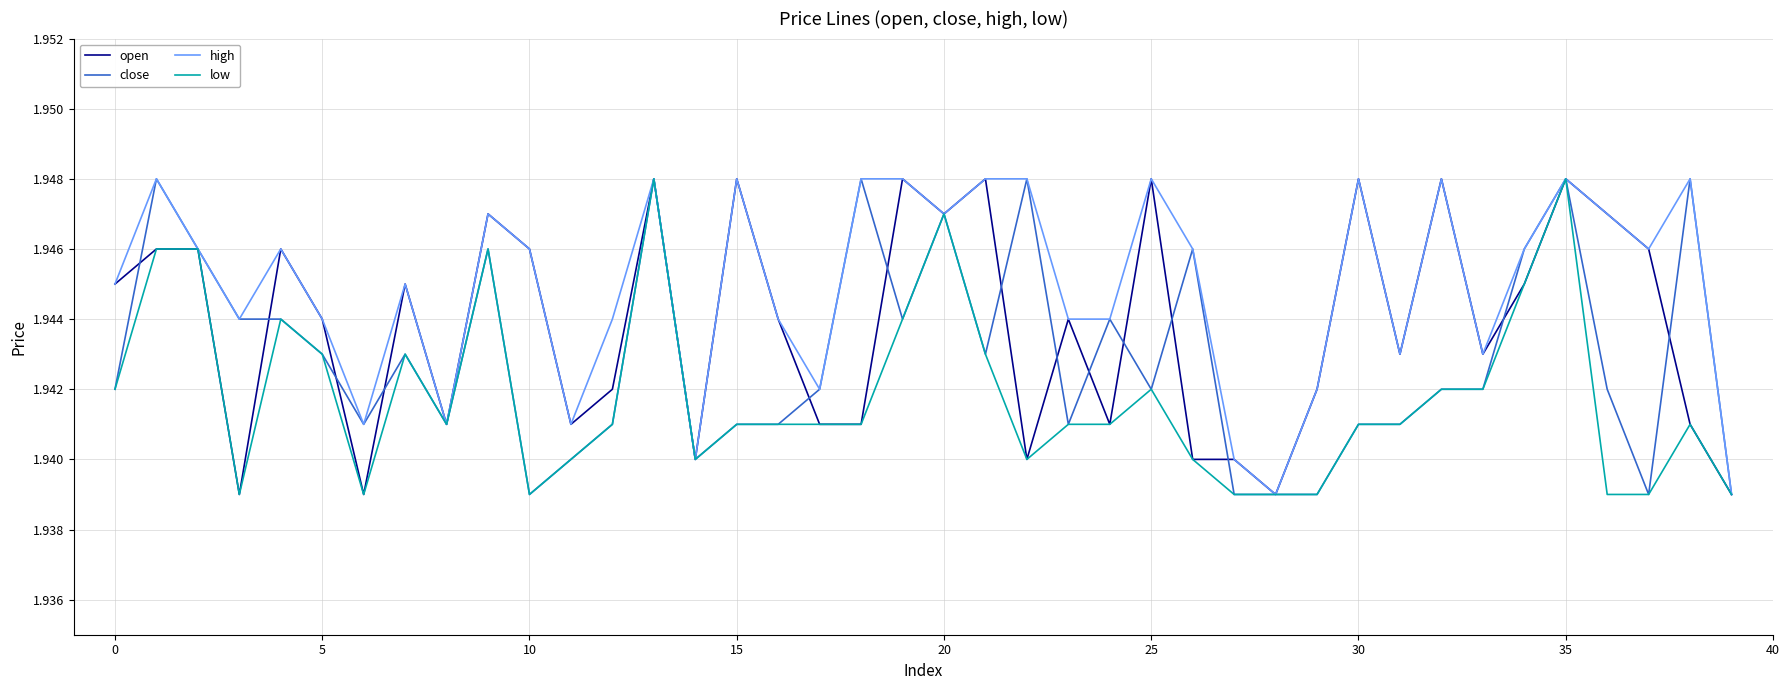

Which series has the largest total across all categories?

high